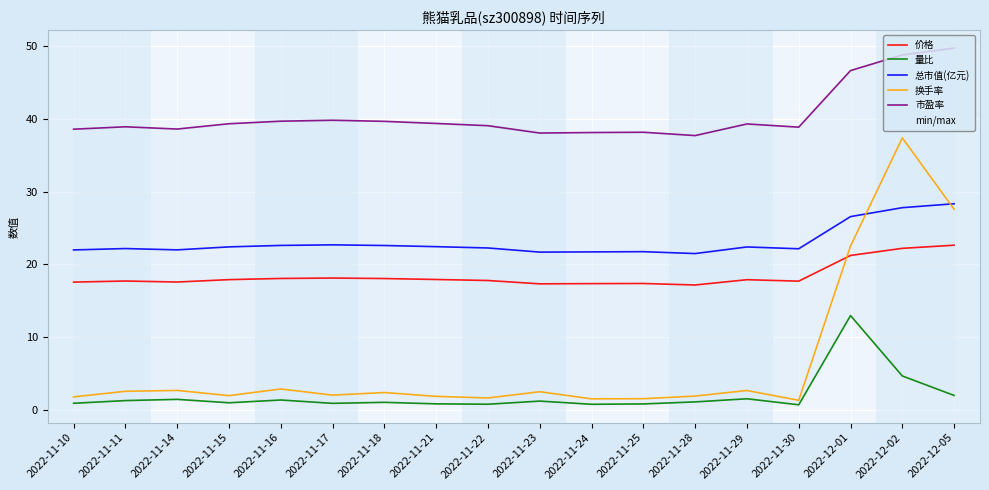

True or false: 市盈率 and 价格 intersect in this chart.

False